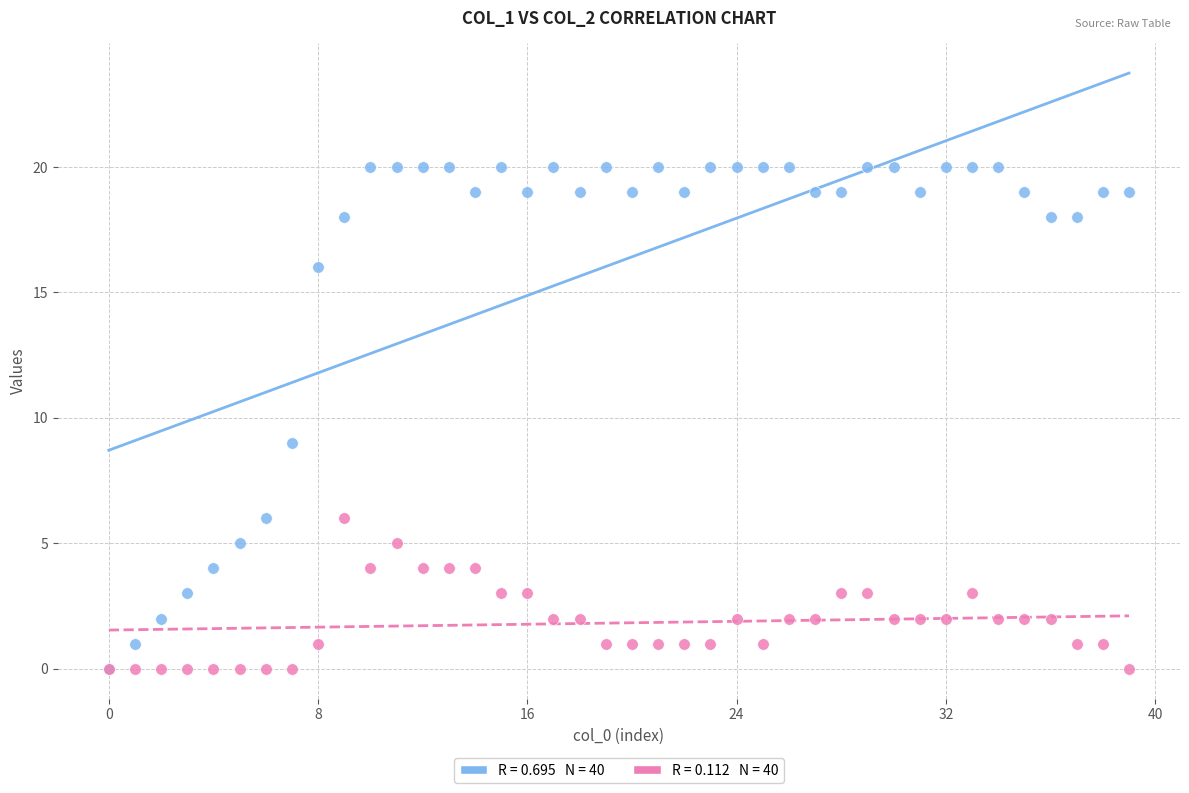

Across all series, what Y value is closest to 10?

9